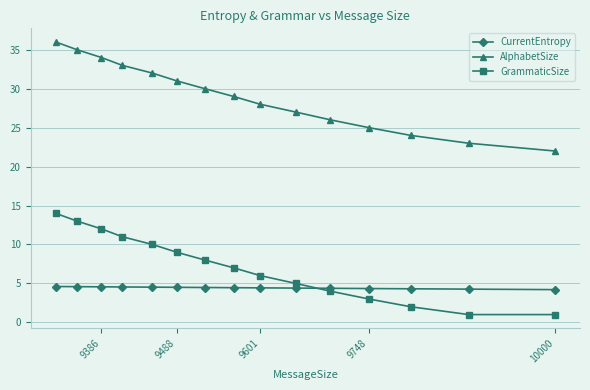

Is this an area chart (filled region under the line)?

No